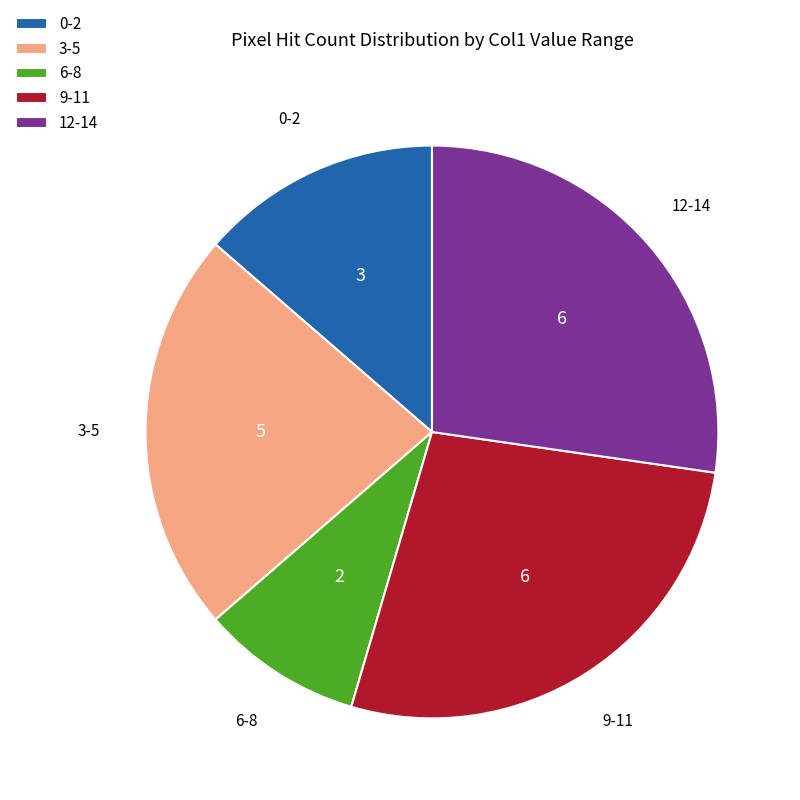

What is the ratio of the value at 12-14 to the value at 6-8?

3.0